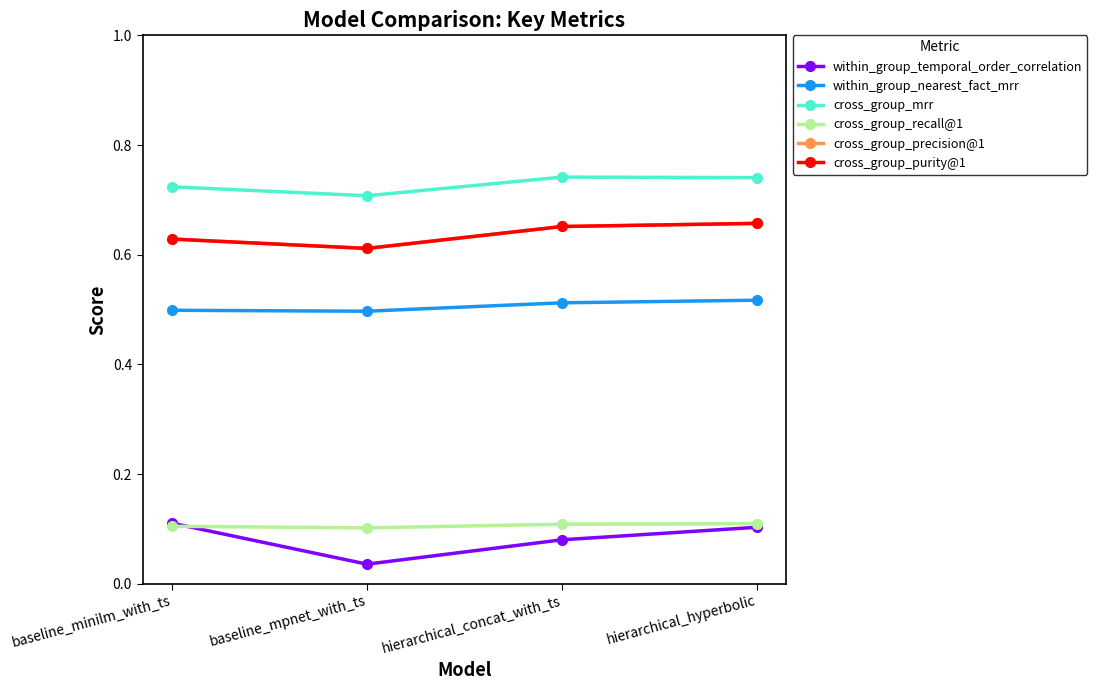

What is the difference between the highest and lowest values at hierarchical_concat_with_ts?

0.7